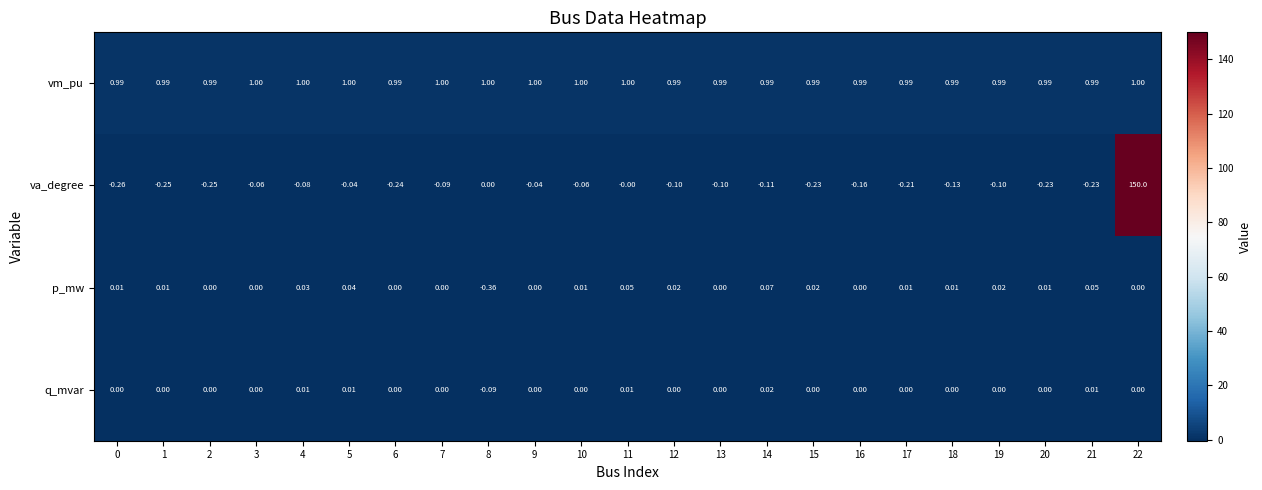

Which series has the largest total across all categories?

va_degree